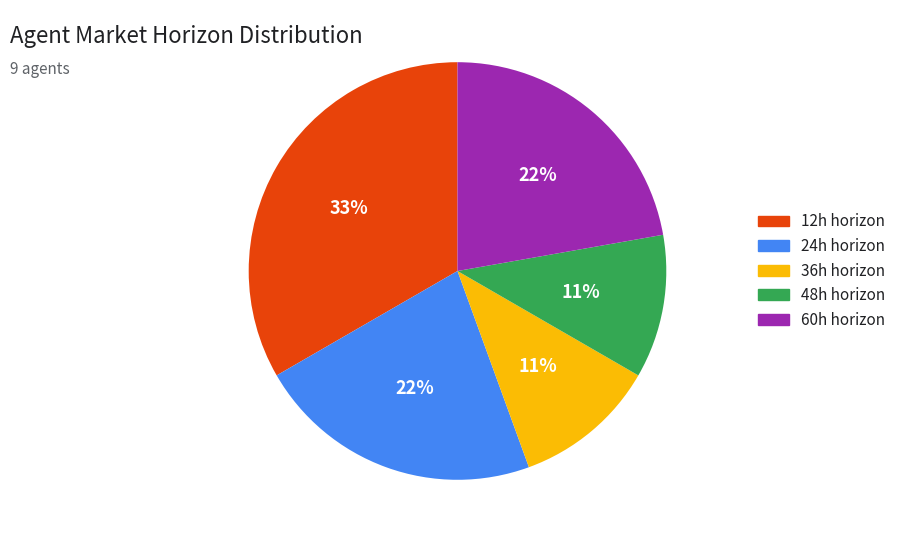

To the nearest percent, what is the average slice percentage?

20%